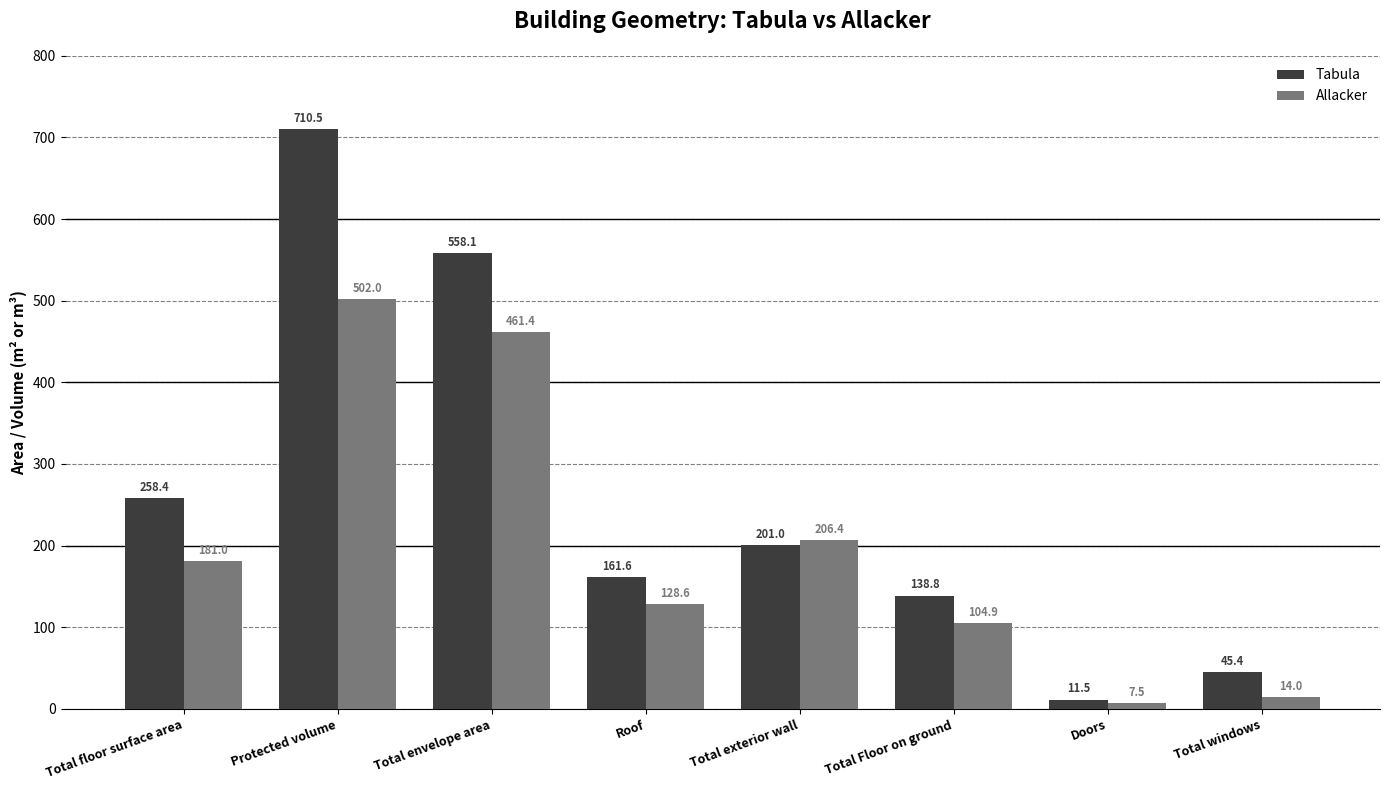

Is the value of Tabula at Doors greater than the value of Allacker at Roof?

No